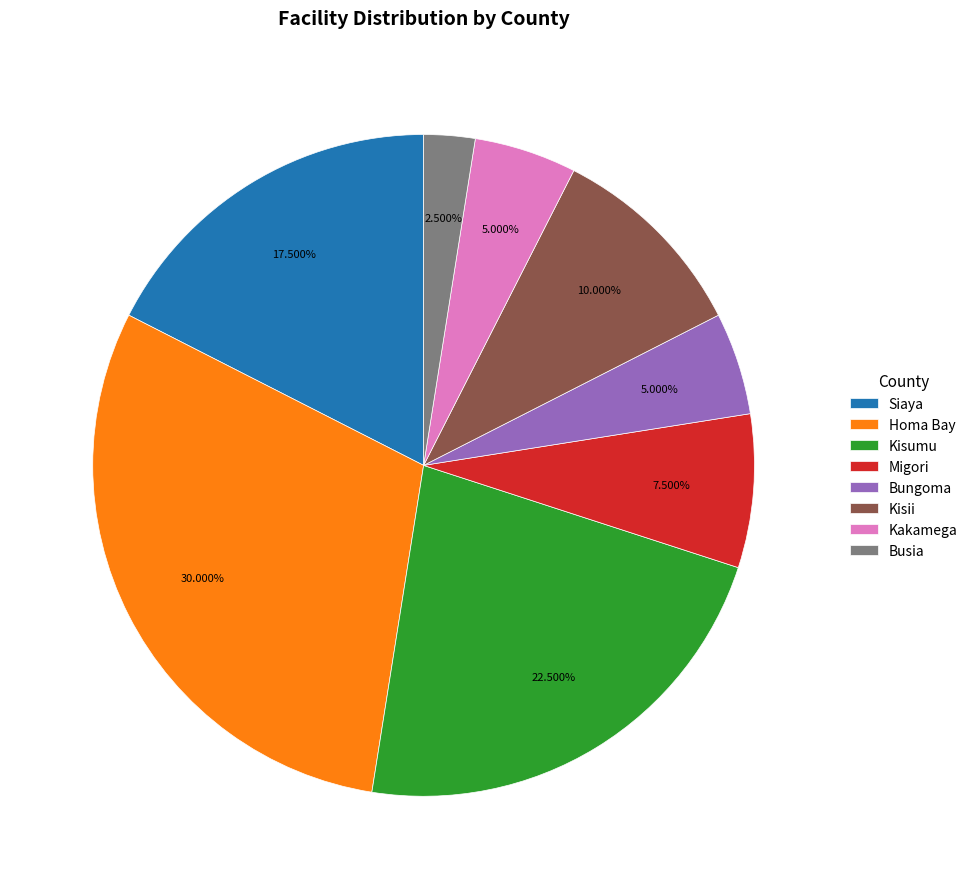

Which has a higher value, Busia or Bungoma?

Bungoma